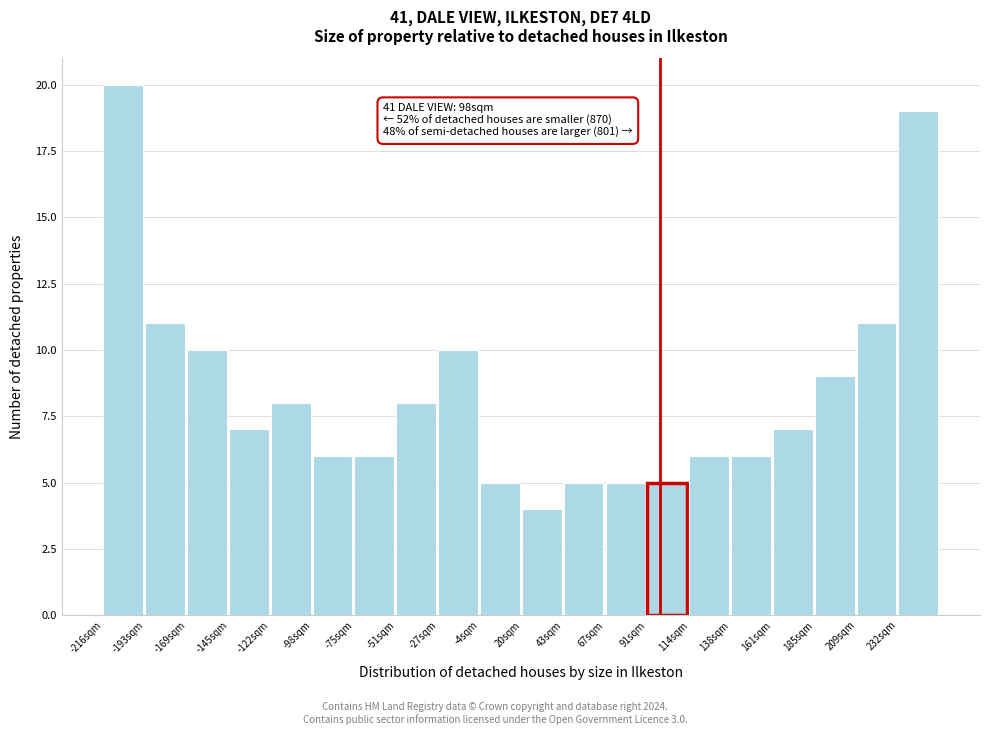

Which range on the x-axis has the tallest bar?

-215 to -195